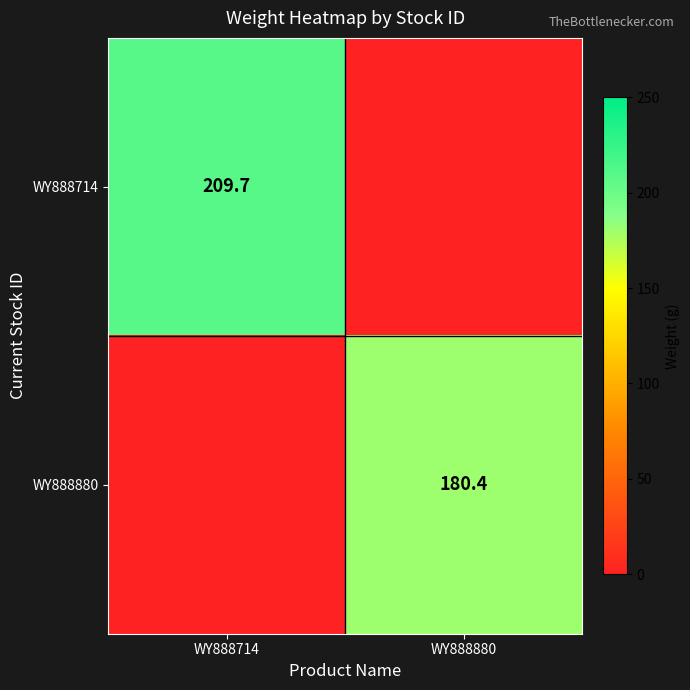

The WY888880 series shows 180.4 at WY888880. True or false?

True